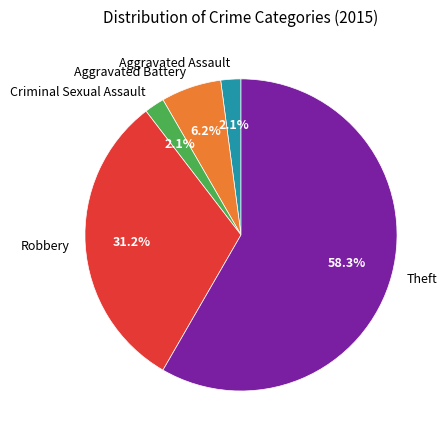

To the nearest percent, what is the difference between the largest and smallest slice percentages?

56%